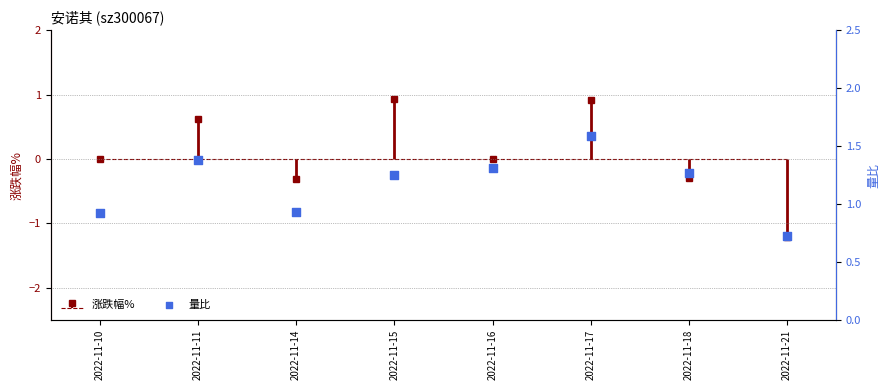

Which has a higher value, 2022-11-11 or 2022-11-18?

2022-11-11